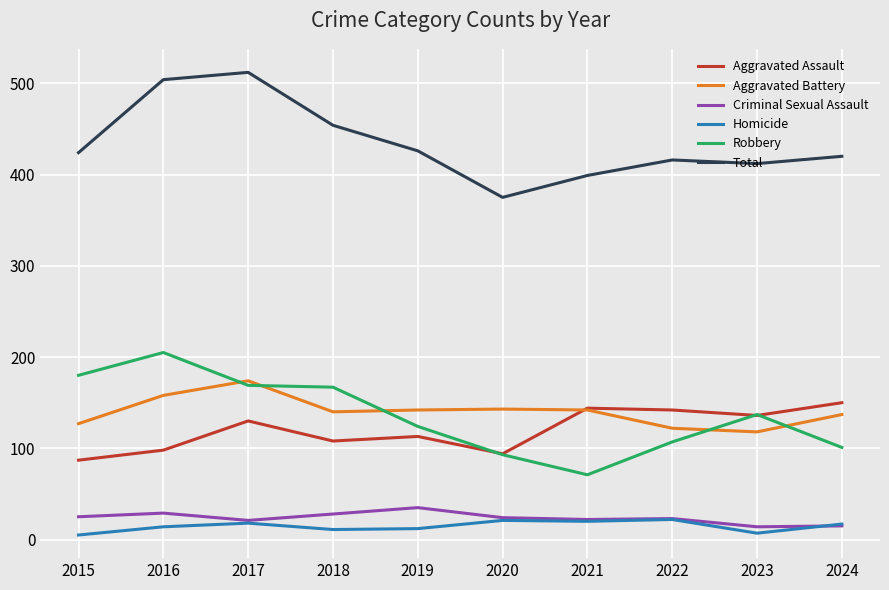

Between 2018 and 2020, which series saw the biggest shift?

Total